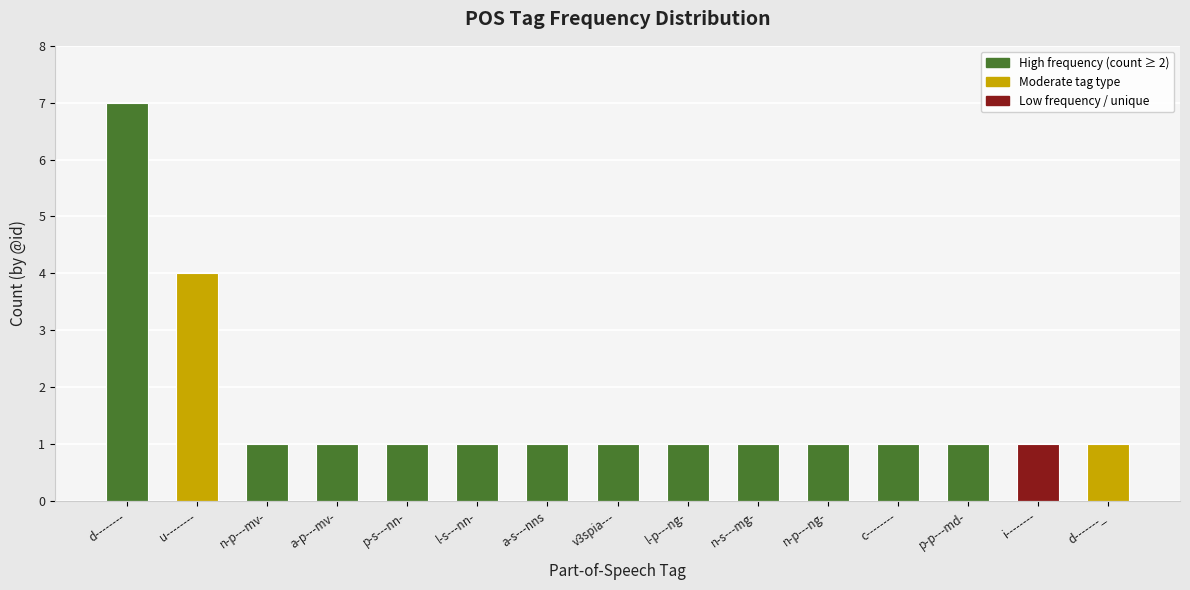

True or false: the data shows 2 at n-p---mv-.

False